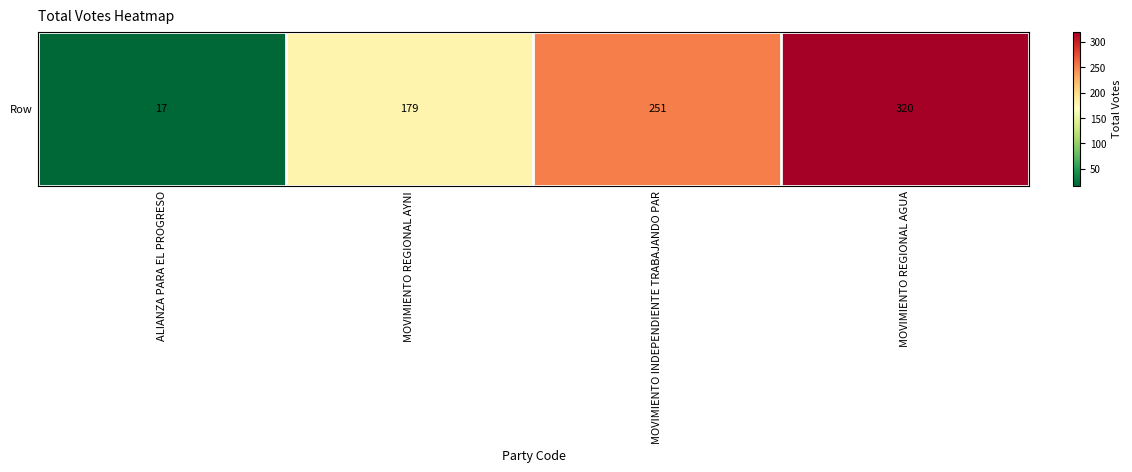

Between MOVIMIENTO REGIONAL AYNI and MOVIMIENTO INDEPENDIENTE TRABAJANDO PAR, which is larger?

MOVIMIENTO INDEPENDIENTE TRABAJANDO PAR